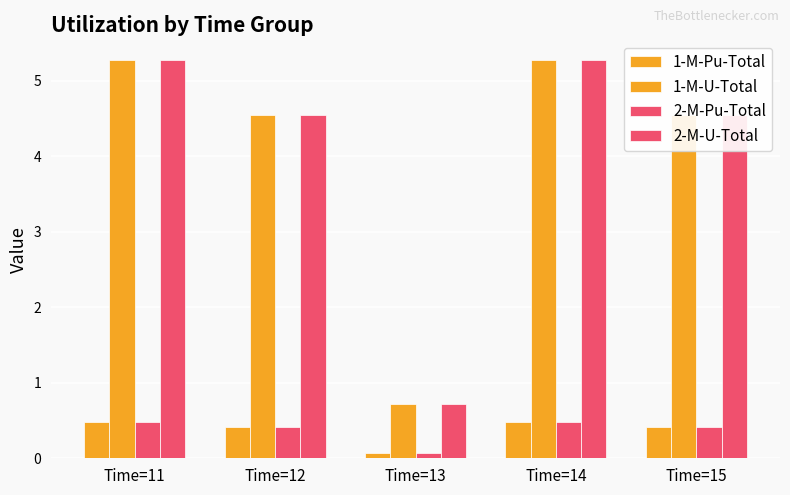

What is the sum of all 2-M-Pu-Total values?

1.8